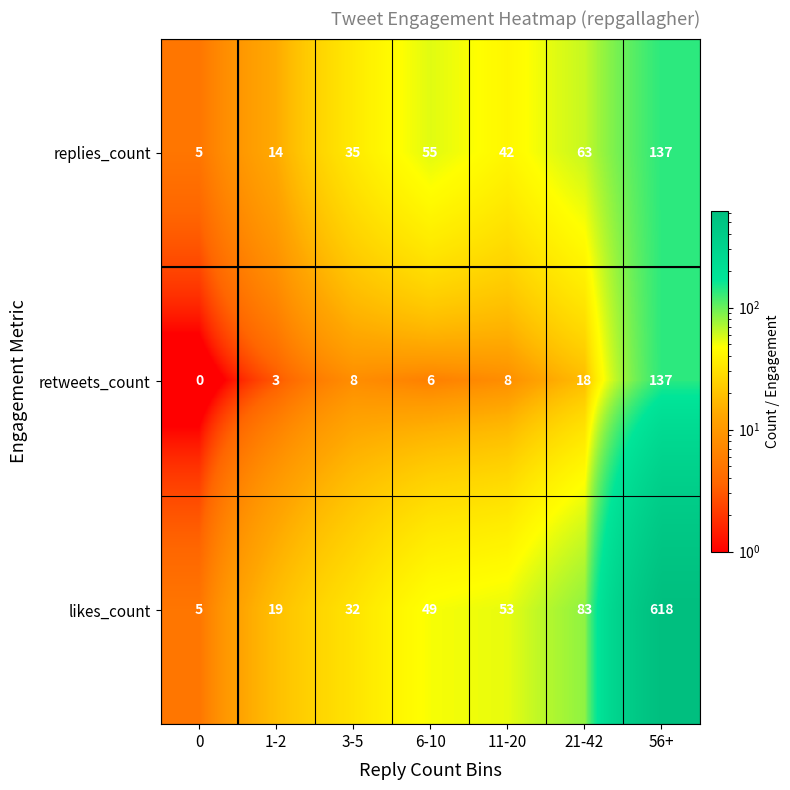

The value of retweets_count at 56+ is 182. True or false?

False